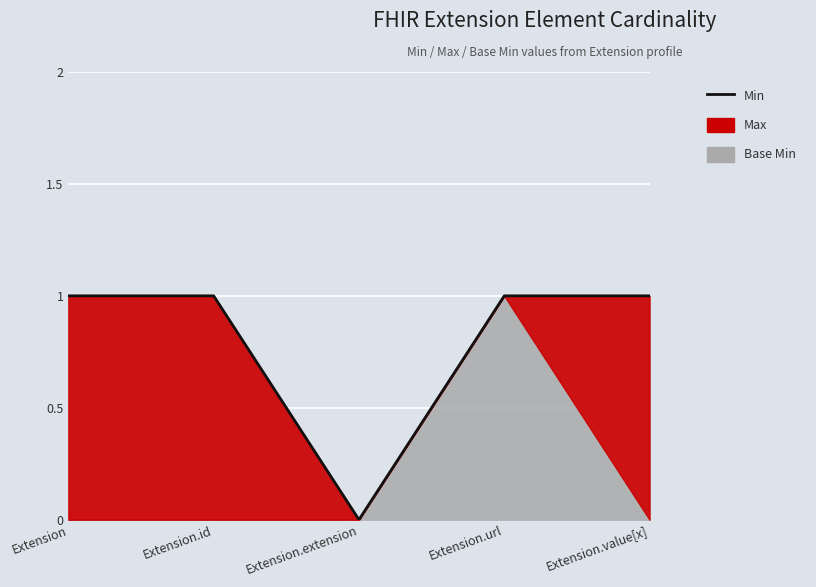

At which category does the chart reach its minimum across all series?

Extension.extension